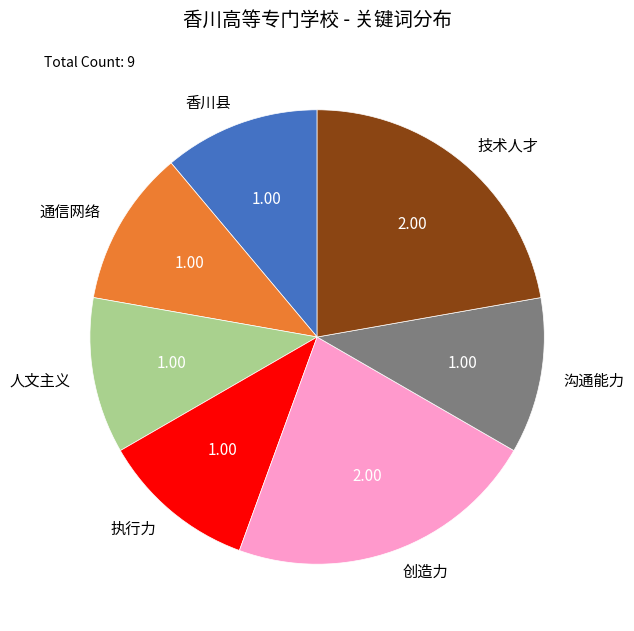

What is the ratio of the value at 技术人才 to the value at 通信网络?

2.0